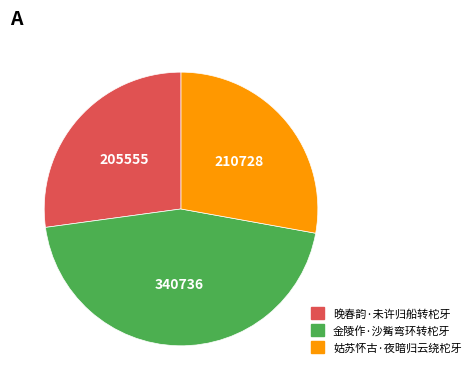

Rank the categories by value from lowest to highest.

晚春韵·未许归船转柁牙, 姑苏怀古·夜暗归云绕柁牙, 金陵作·沙觜弯环转柁牙